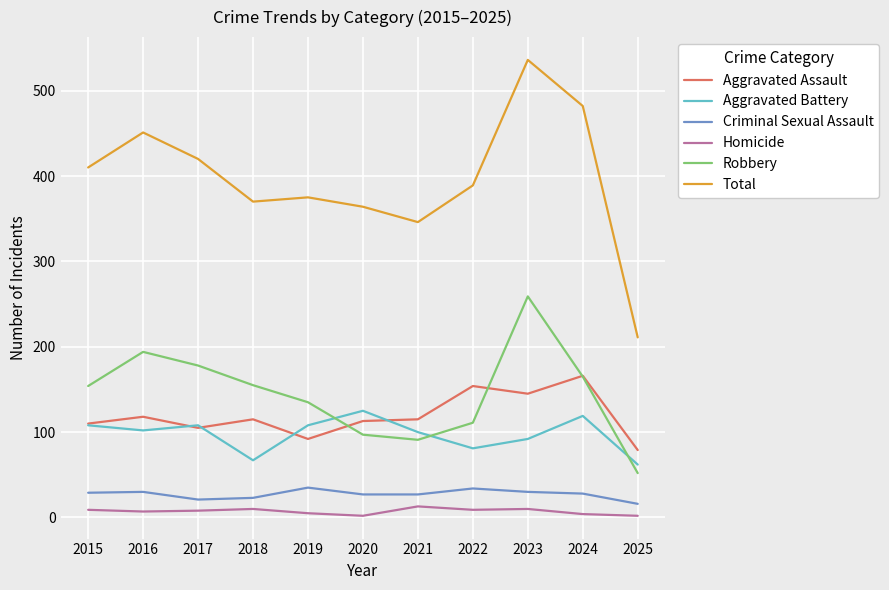

Between 2015 and 2025, which series saw the biggest shift?

Total